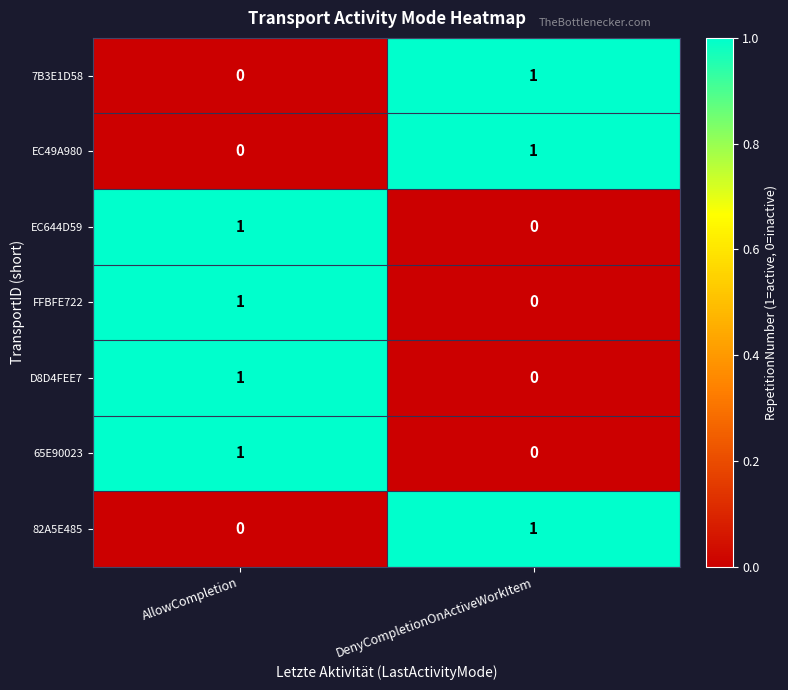

True or false: 7B3E1D58 has a value of 2 at DenyCompletionOnActiveWorkItem.

False